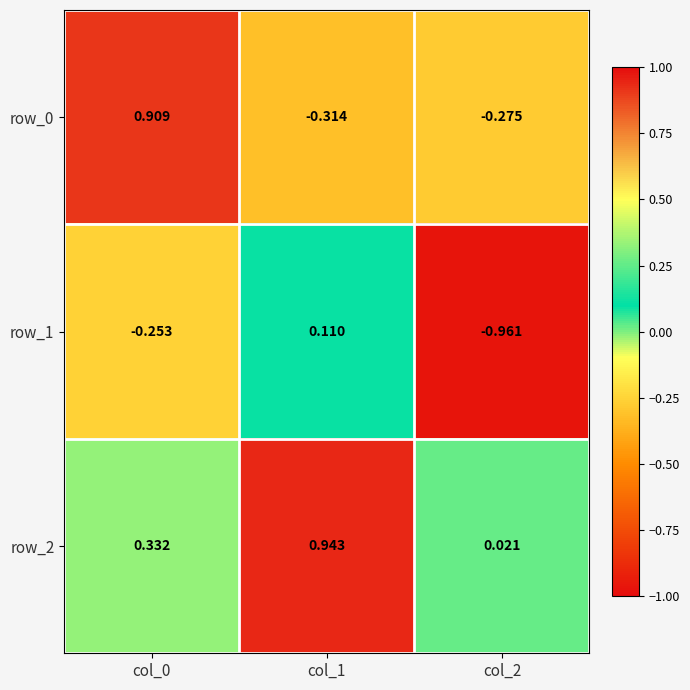

The row_2 series shows 0.3 at col_1. True or false?

False